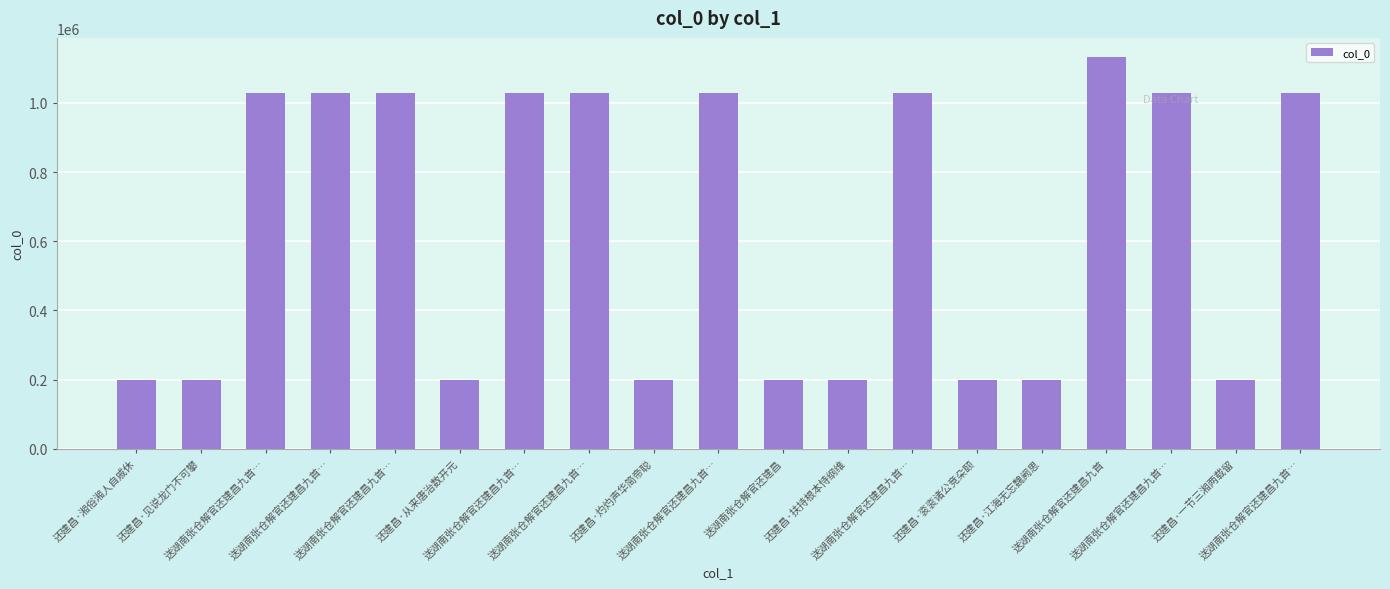

Is it true that the value at 还建昌·灼灼声华简帝聪 is 124487?

False